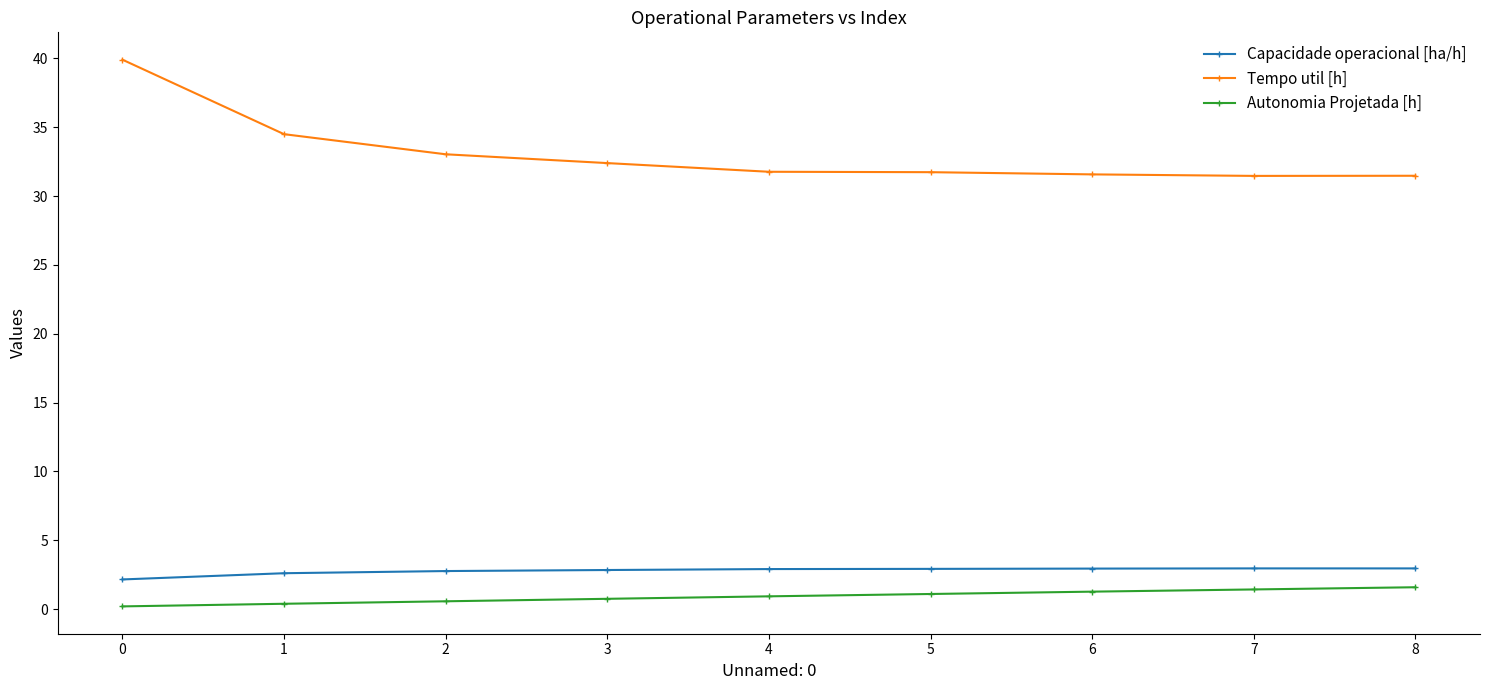

Count the number of categories in the chart.

9